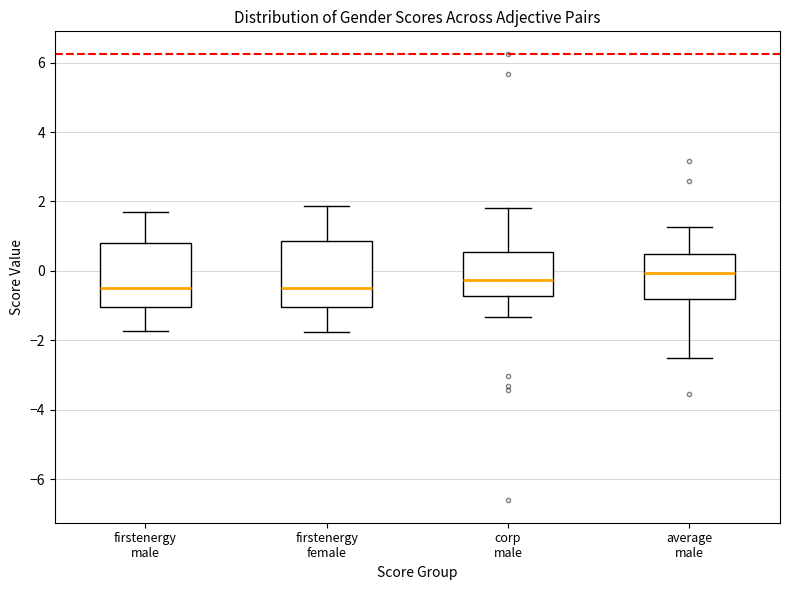

Reading left to right, read every box against the y-axis: the position of its median line, the range the box covers, and the ends of its whiskers. The values are not printed on the chart, so give them approximately, as read against the axis.

firstenergy male: median -0.6, box -1.0 to 0.8, whiskers -1.8 to 1.8
firstenergy female: median -0.4, box -1.0 to 0.8, whiskers -1.8 to 1.8
corp male: median -0.2, box -0.8 to 0.6, whiskers -1.4 to 1.8
average male: median 0.0, box -0.8 to 0.4, whiskers -2.6 to 1.2